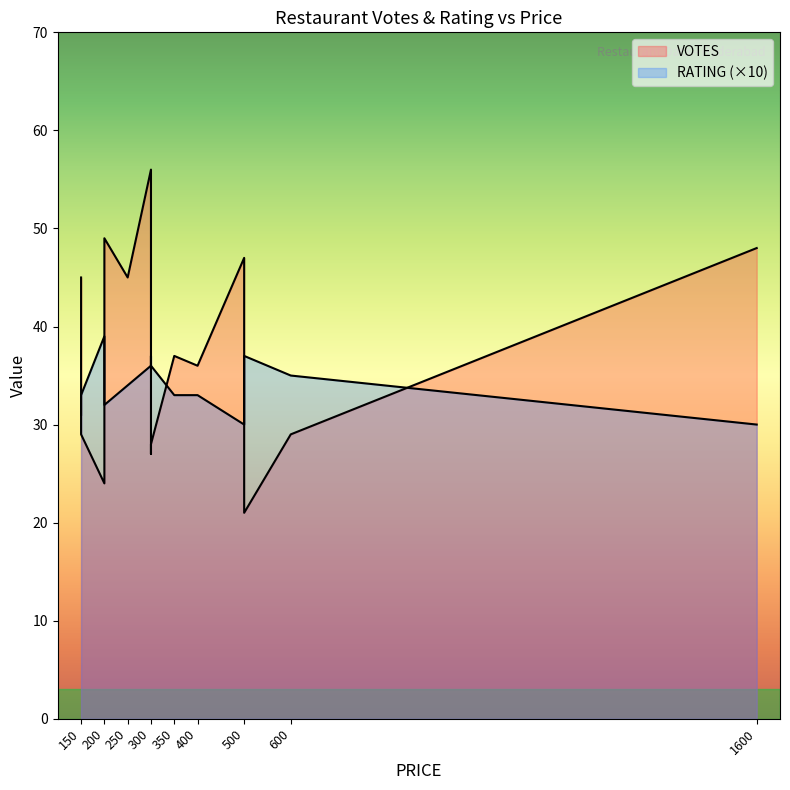

Reading left to right, what are all the values shown in this chart?

VOTES: 45	29	24	49	45	56	27	28	37	36	47	21	29	48
RATING: 31	33	39	32	34	36	37	36	33	33	30	37	35	30